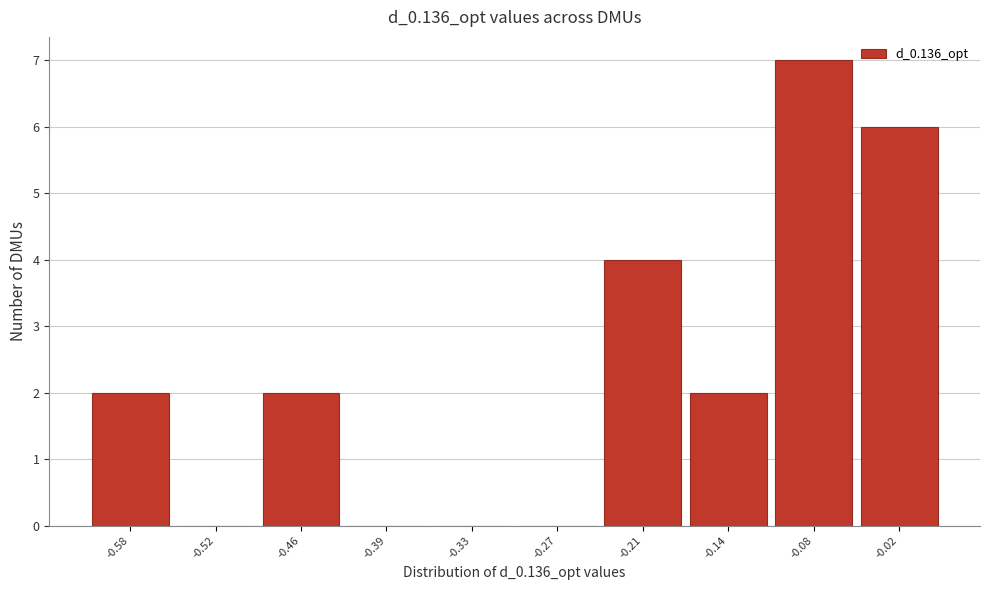

Reading left to right, transcribe all the data shown in this chart.

-0.58=2	-0.52=0	-0.46=2	-0.39=0	-0.33=0	-0.27=0	-0.21=4	-0.14=2	-0.08=7	-0.02=6